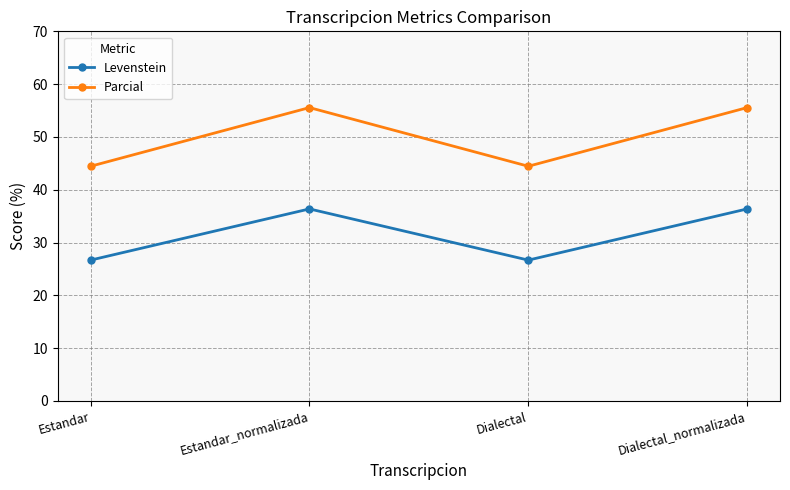

True or false: Parcial has more than 0 points higher than both neighbors.

True